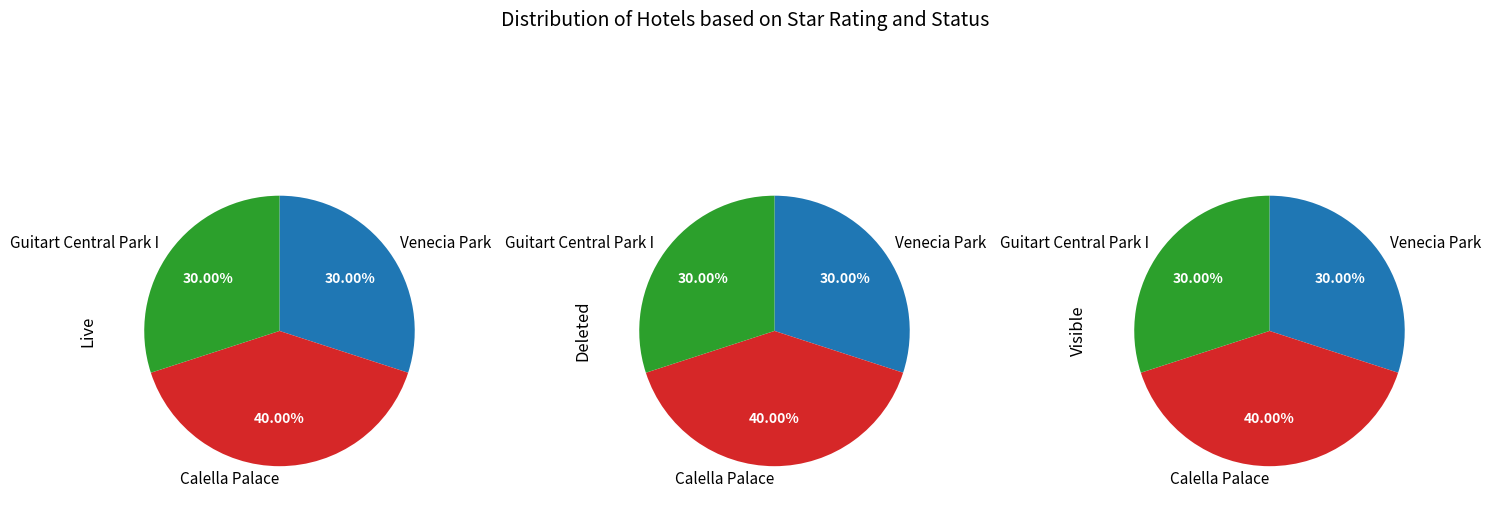

Approximately how many times larger is the value at Venecia Park compared to Guitart Central Park I?

1.0